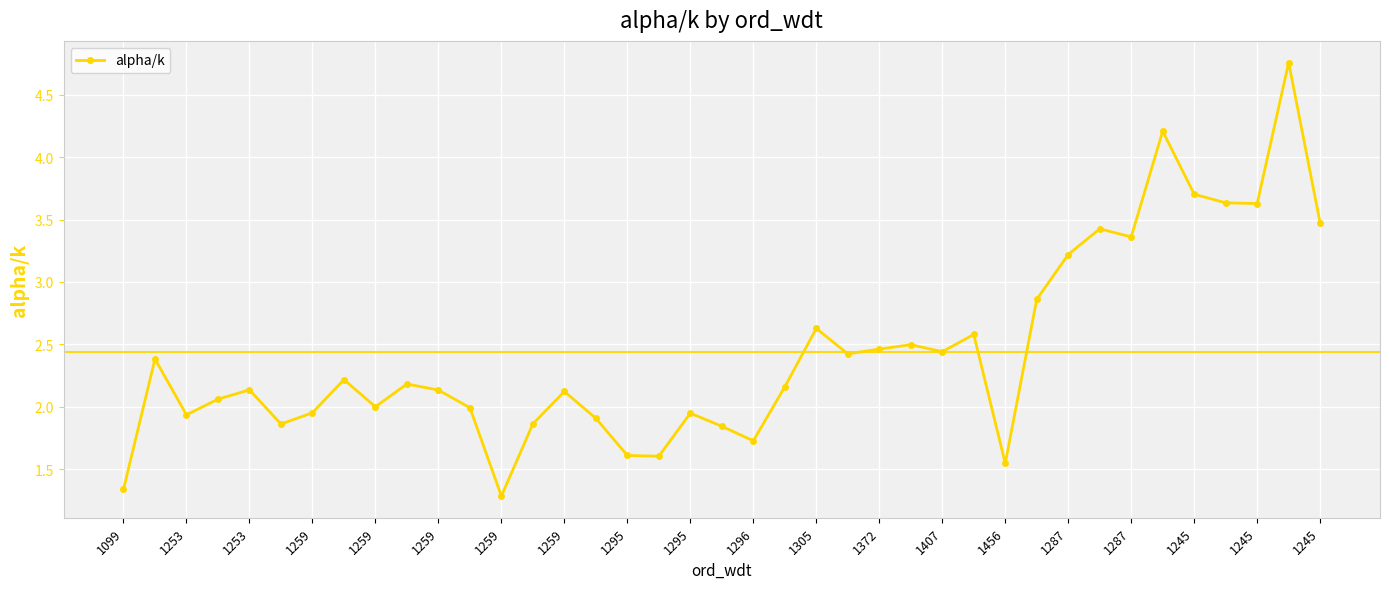

What is the difference between the maximum and minimum values?

3.5